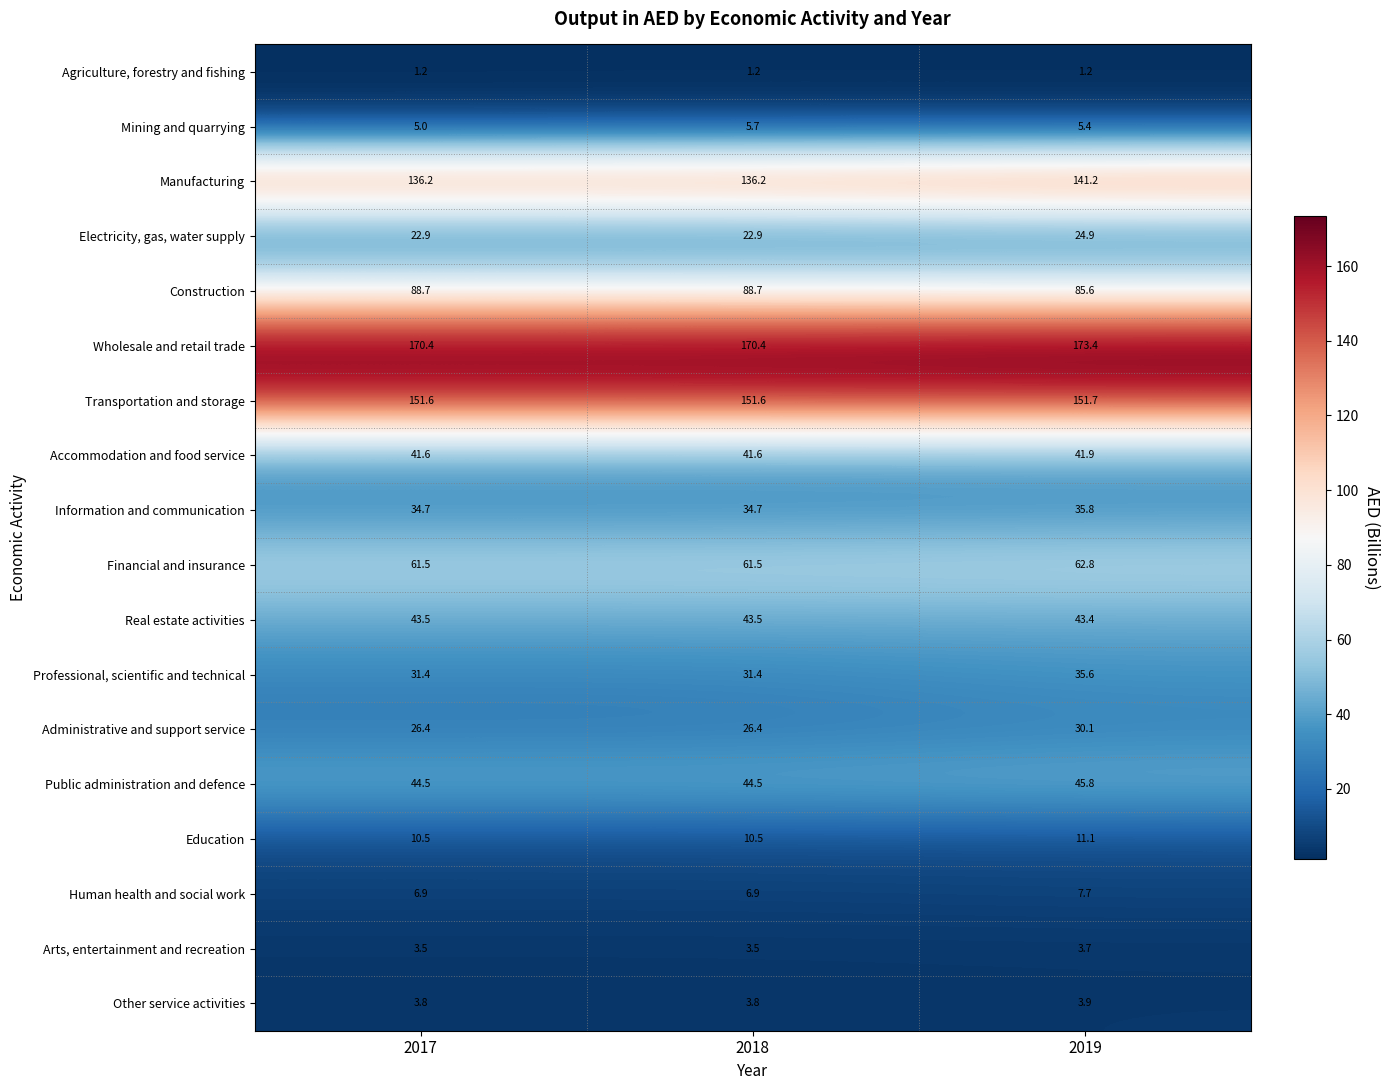

Is it true that Wholesale and retail trade equals 51.1 at 2018?

False